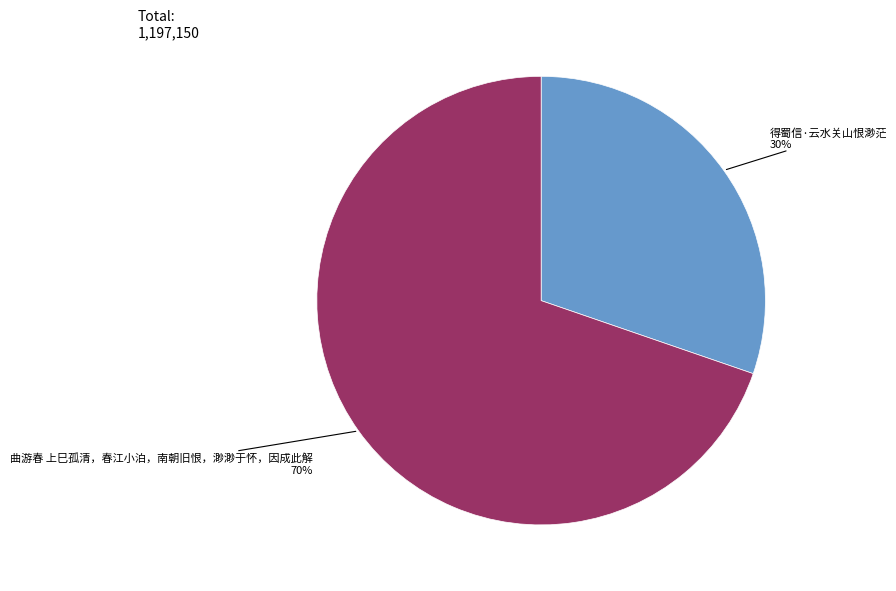

Is the sum of 曲游春 上巳孤清，春江小泊，南朝旧恨，渺渺于怀，因成此解 and 得蜀信·云水关山恨渺茫 greater than half?

Yes